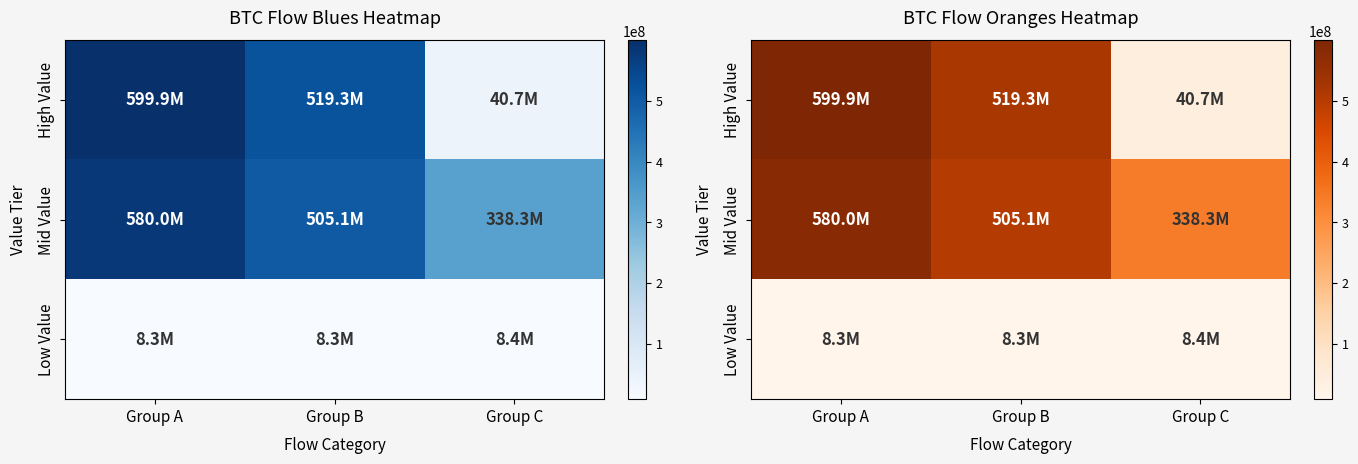

Is it true that Low Value equals 8409607.2 at Group C?

True